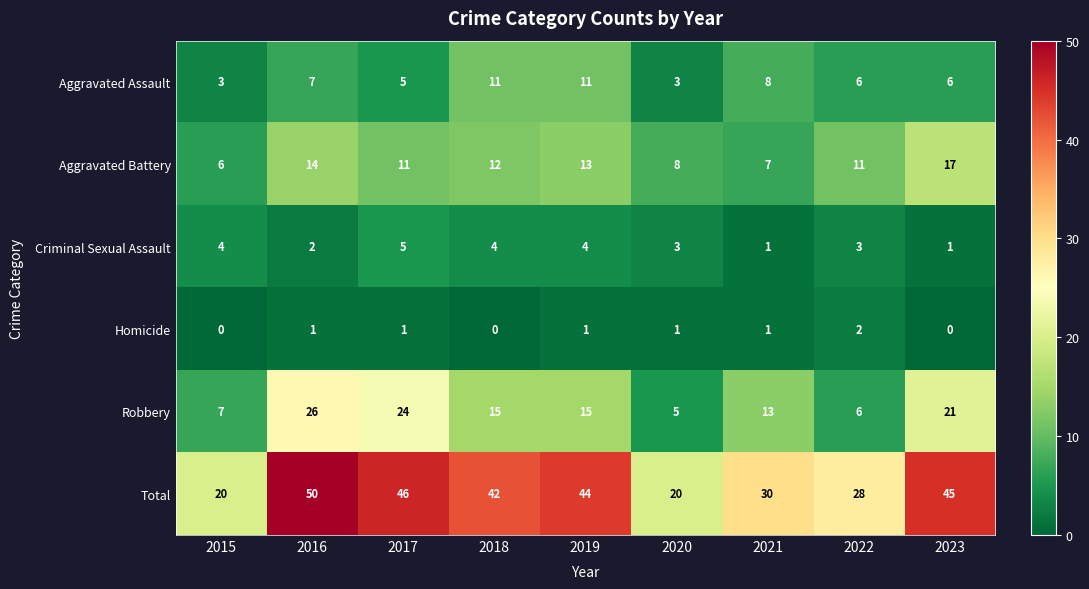

What is the greatest value displayed?

50